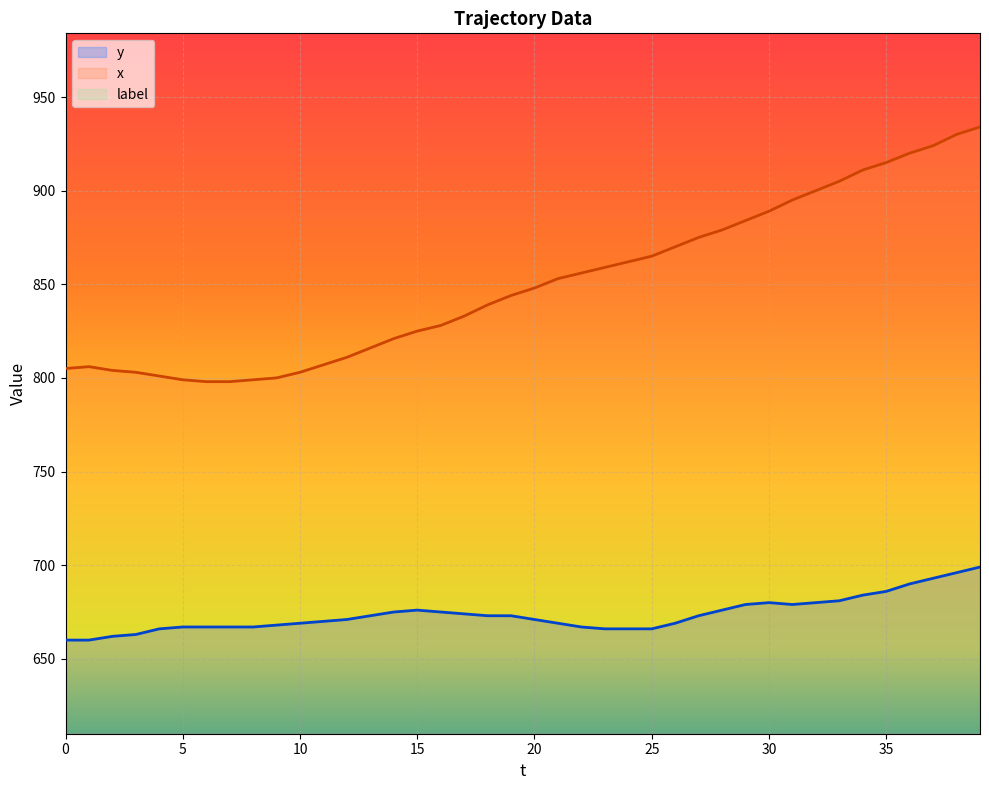

At 13, list the series in order from smallest to largest.

y, x